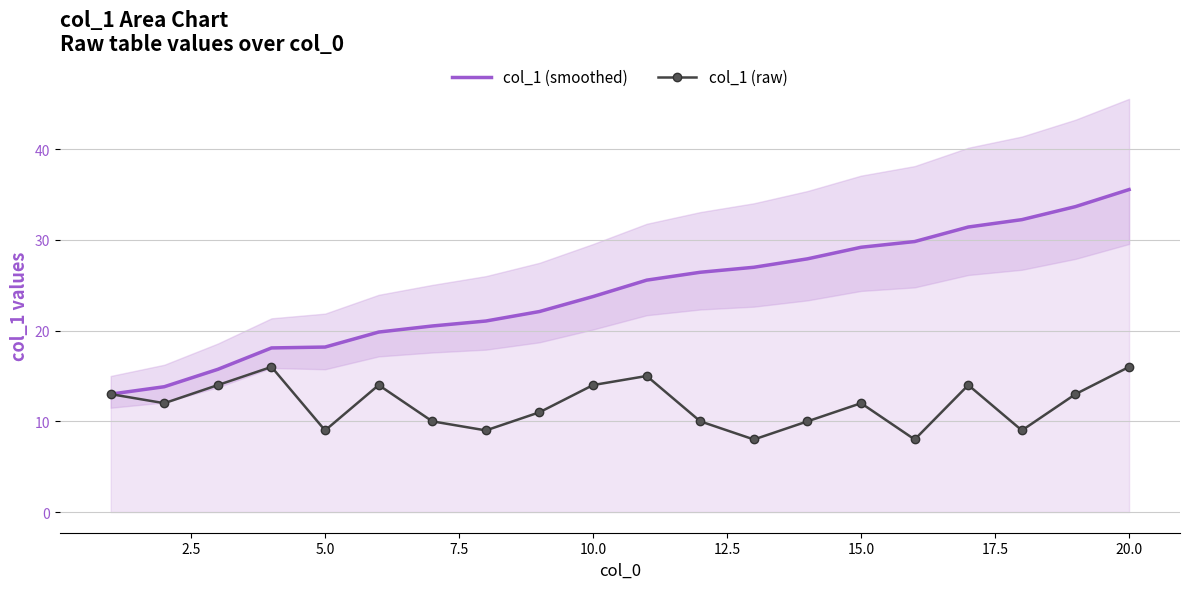

How many interior local valleys does the col_1 (raw) series have?

6